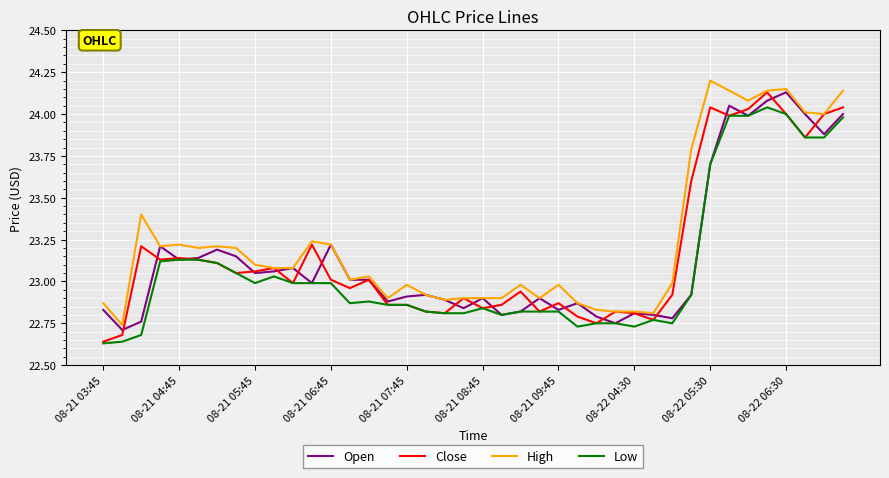

Which series has the largest total across all categories?

High